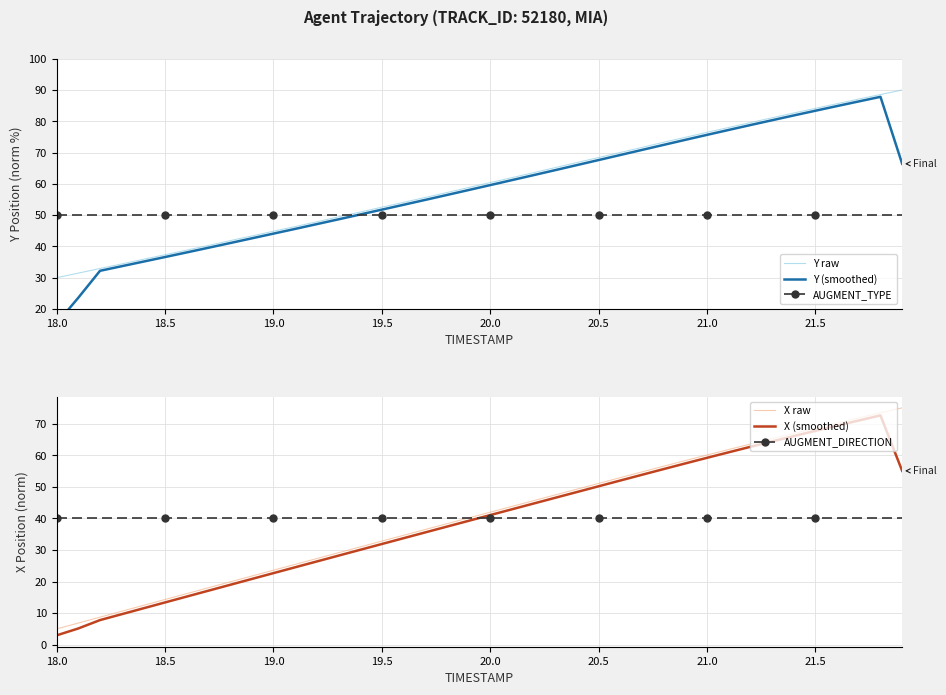

Is it true that Y raw equals 26.1 at 20.5?

False